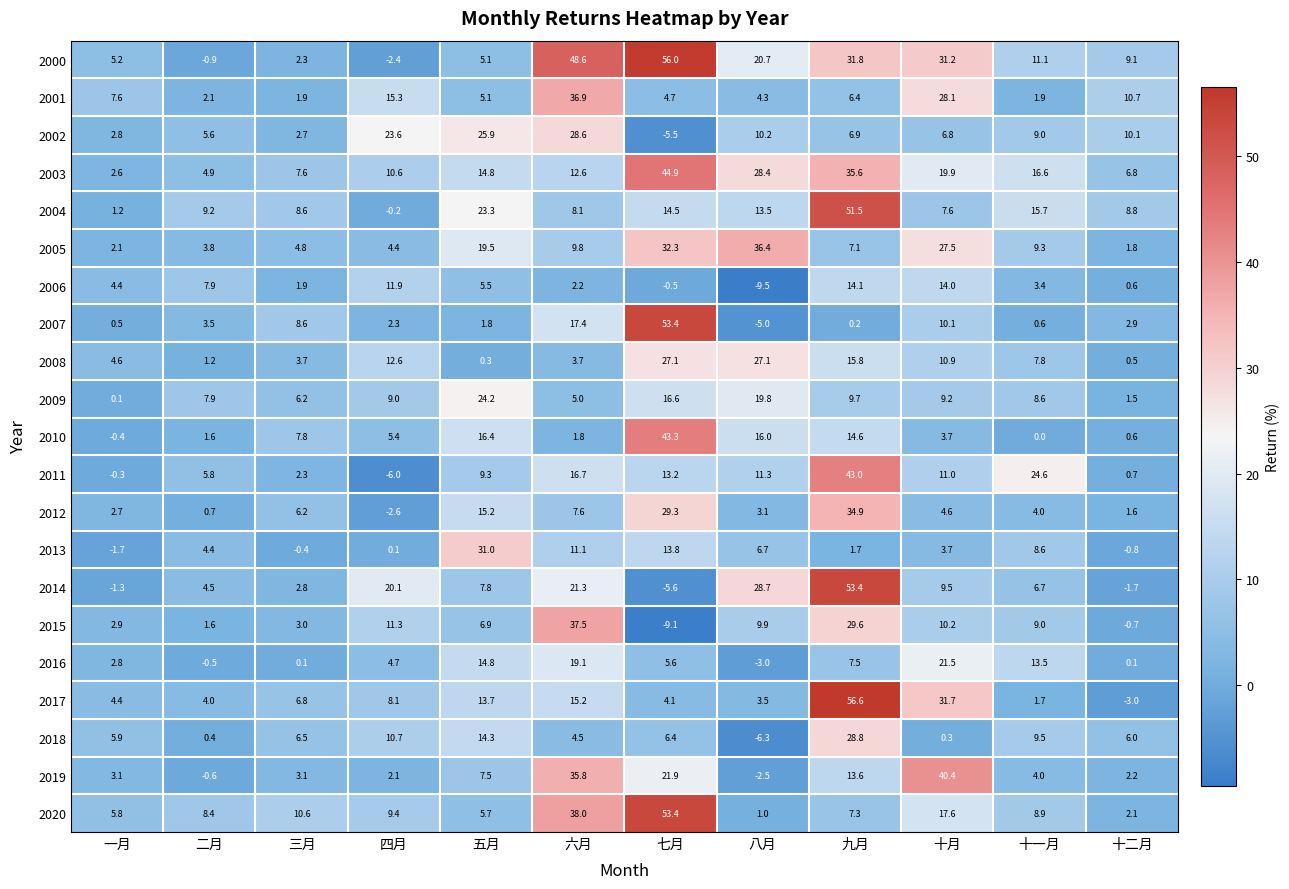

At which category does the chart reach its minimum across all series?

八月